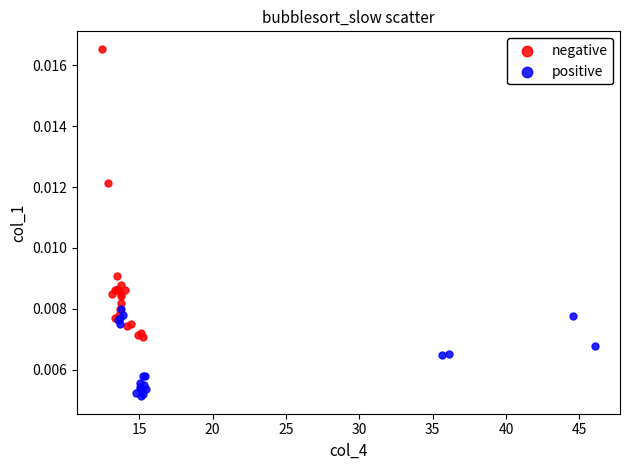

Which series has the largest Y range (max minus min)?

negative